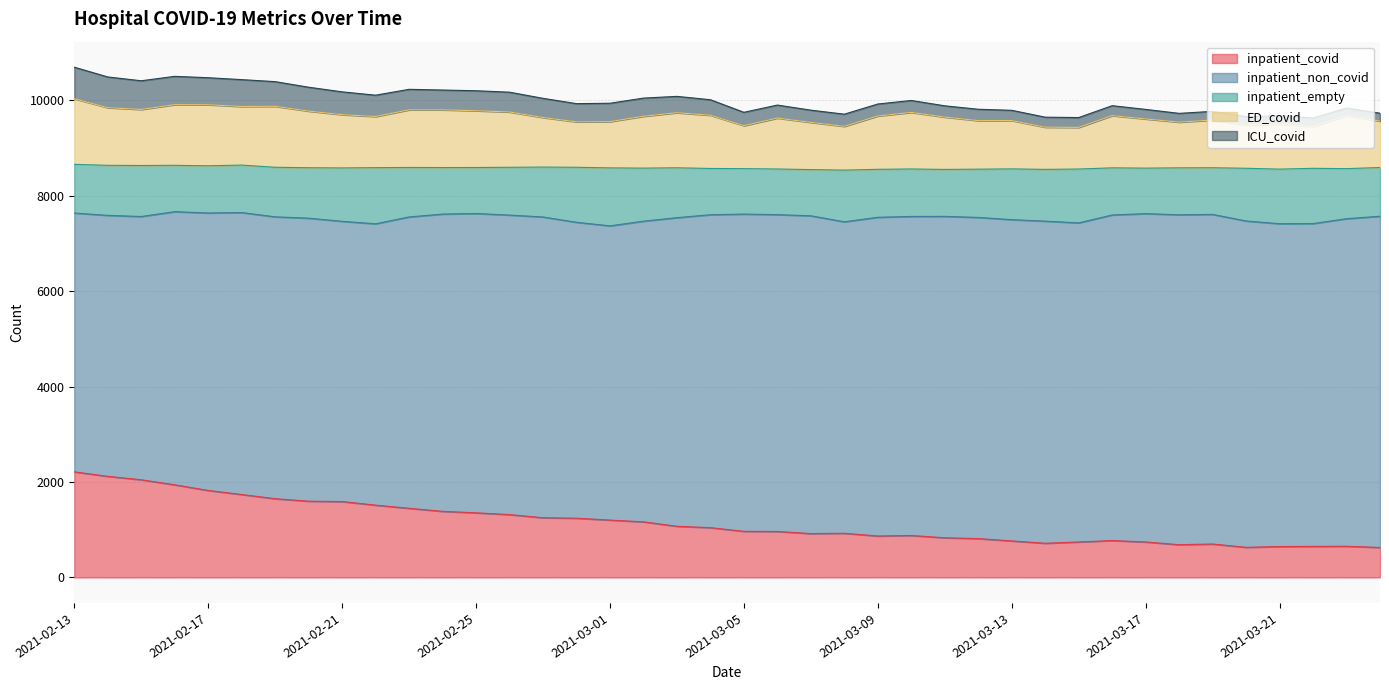

The value of inpatient_empty at 2021-02-24 is 1660. True or false?

False